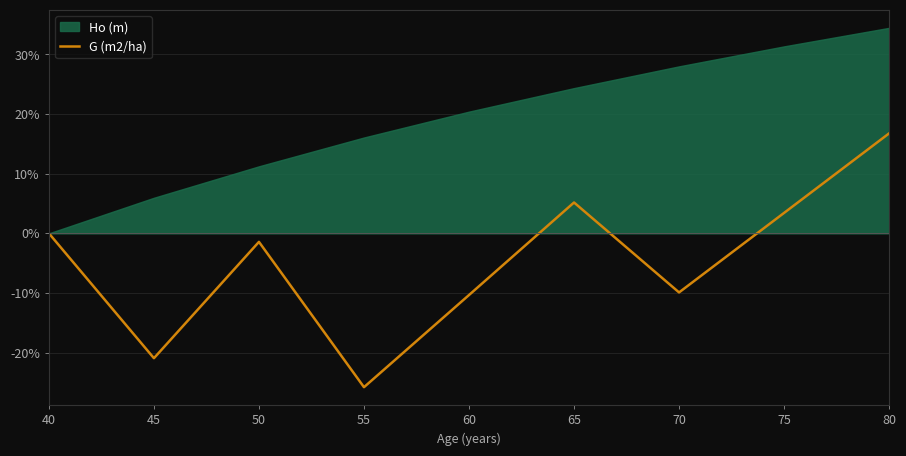

Is it true that the value at 70 is -14.1?

False